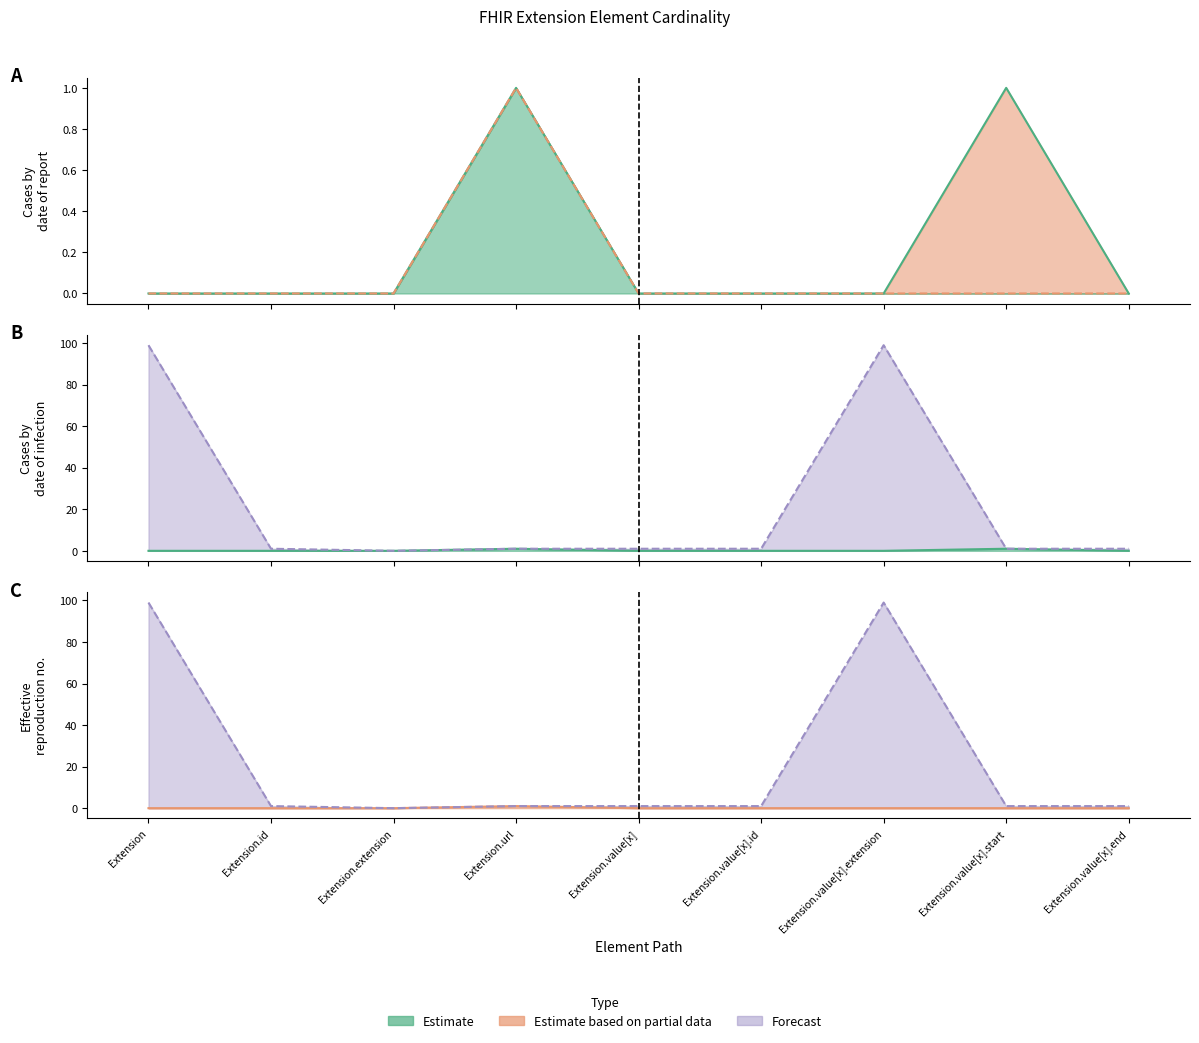

Does the chart have visible grid lines?

No